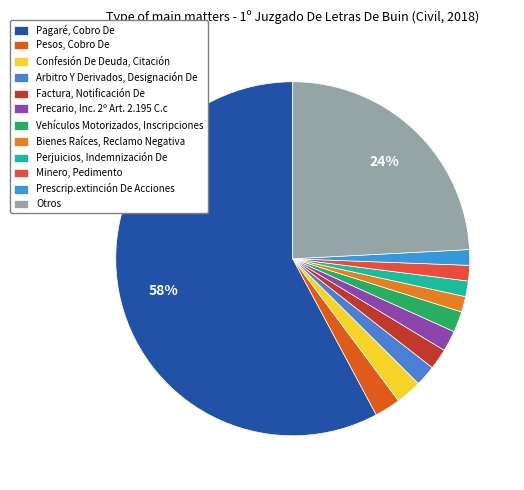

To the nearest percent, what percentage of the pie is Precario, Inc. 2º Art. 2.195 C.c?

2%